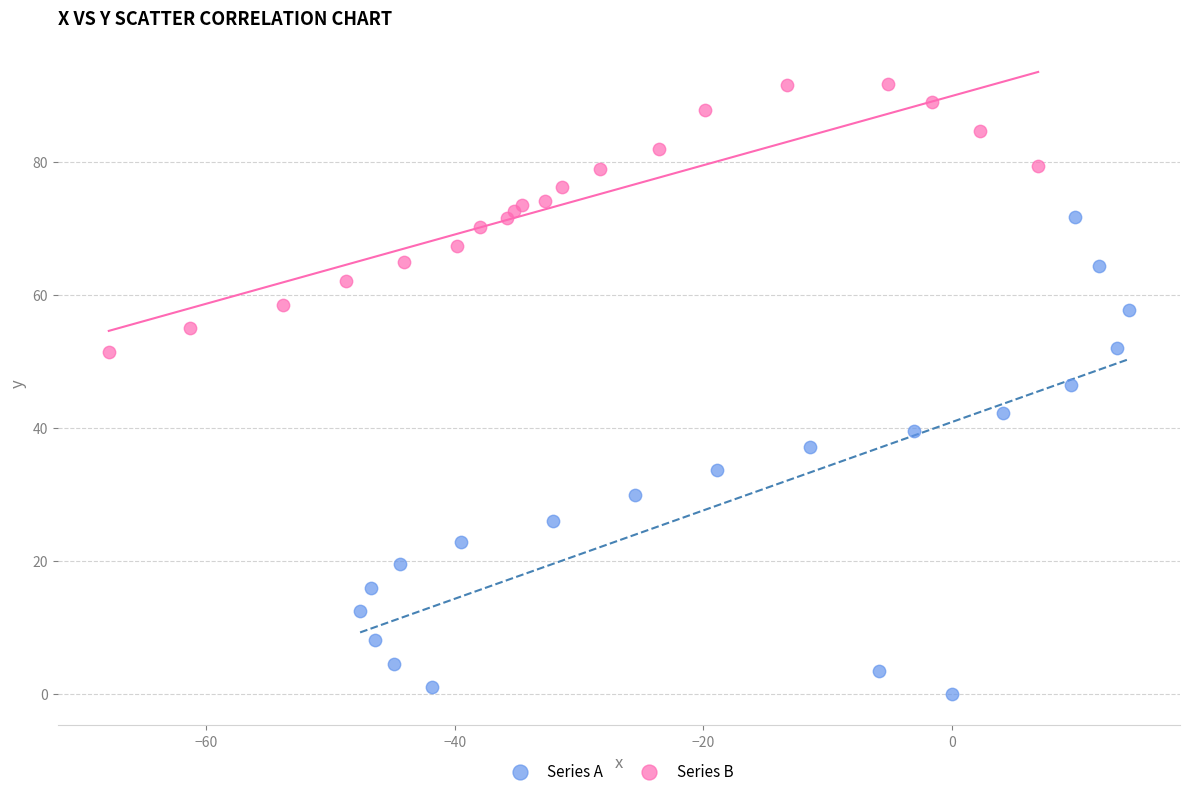

Which series reaches the maximum Y coordinate?

Series B